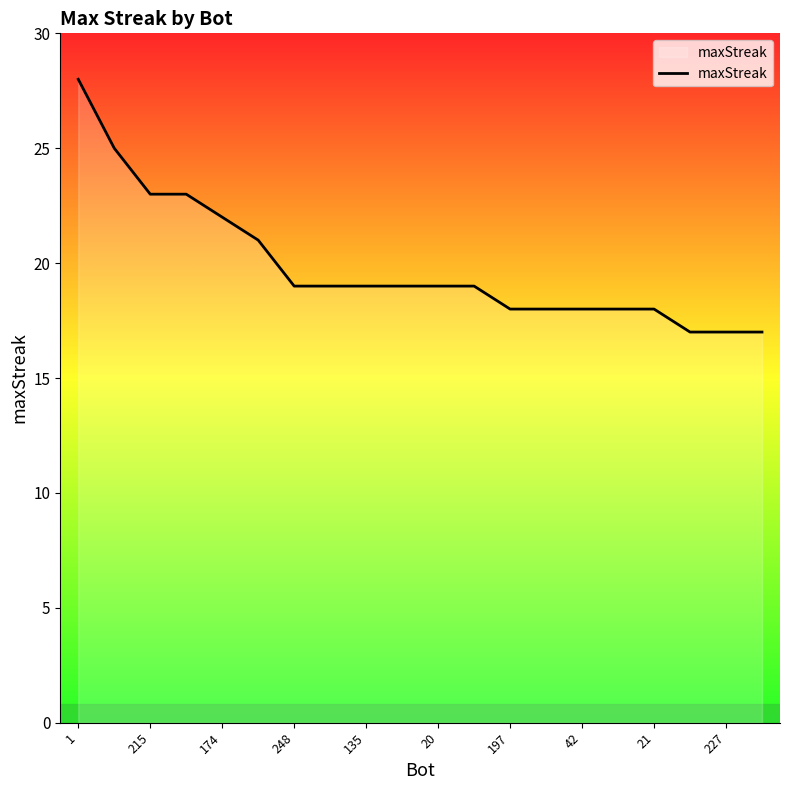

What is the average value?

20